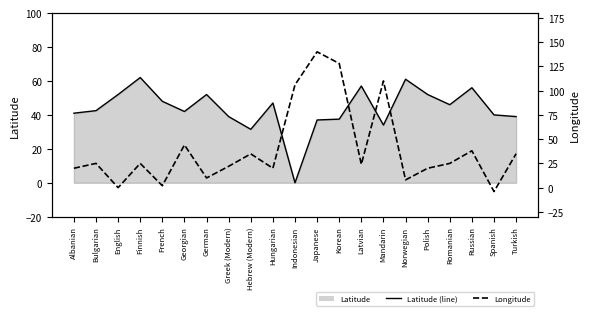

At which label does Longitude first exceed 25?

Georgian